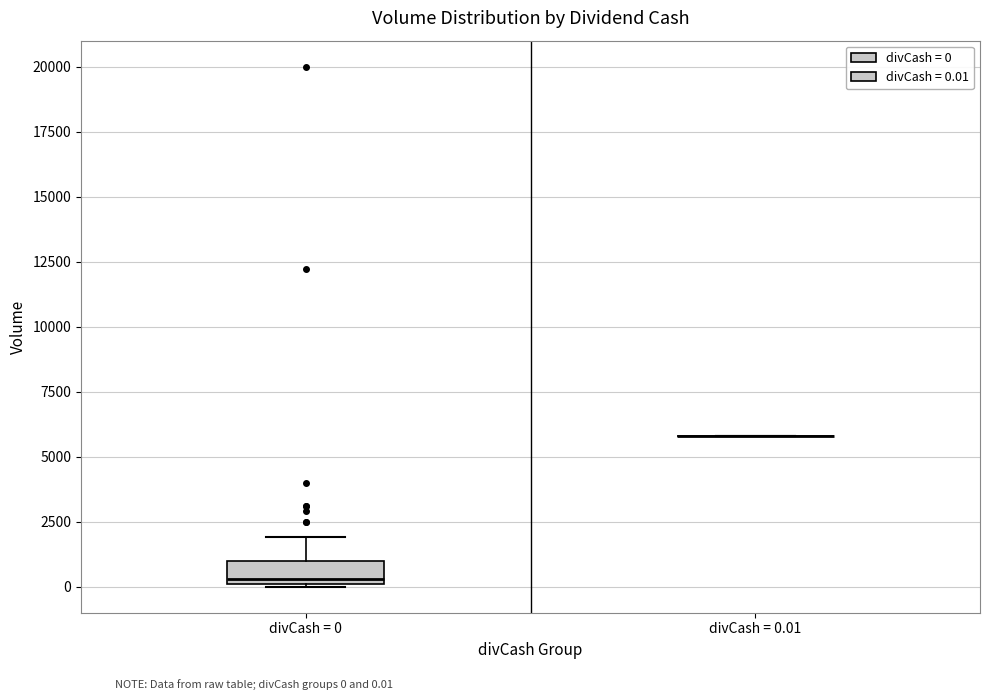

Where is the upper edge of the box for divCash = 0 on the y-axis? The values are not printed on the chart, so give them approximately, as read against the axis.

1000